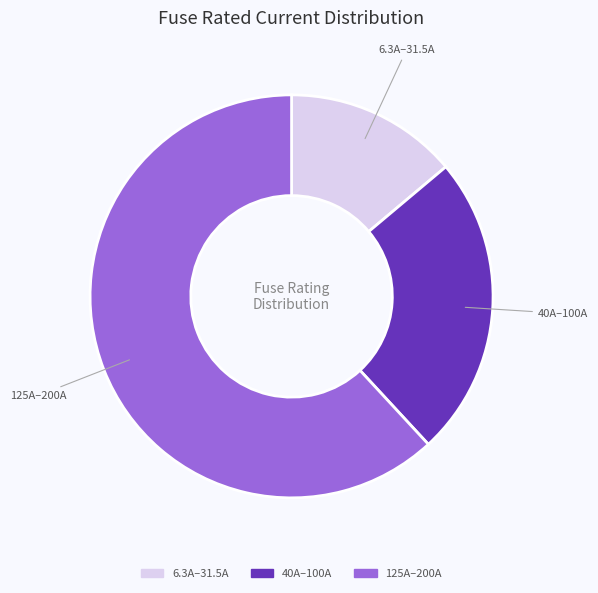

How many segments does this pie chart have?

3